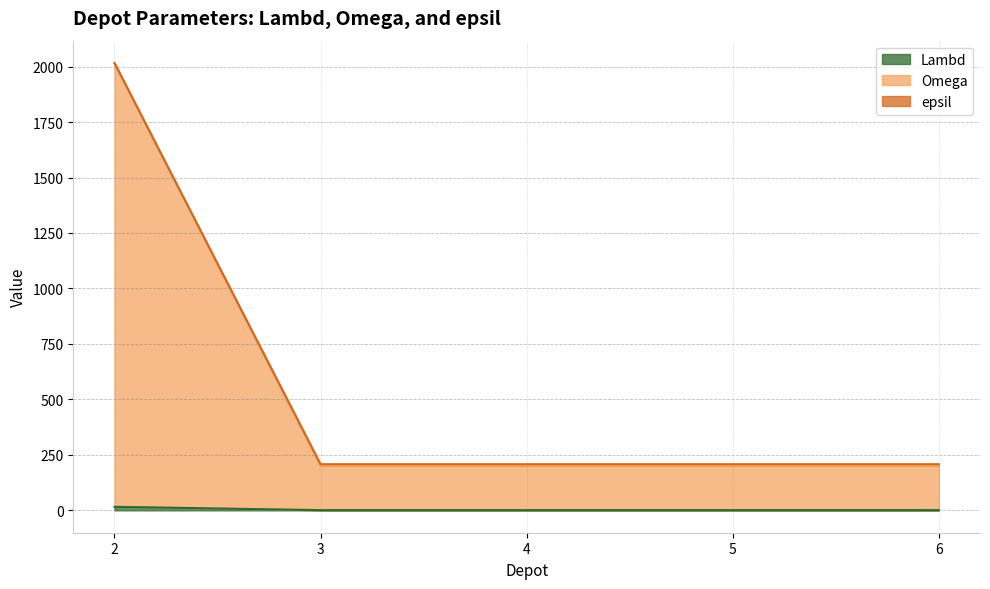

At which label is Lambd closest to 1112?

2